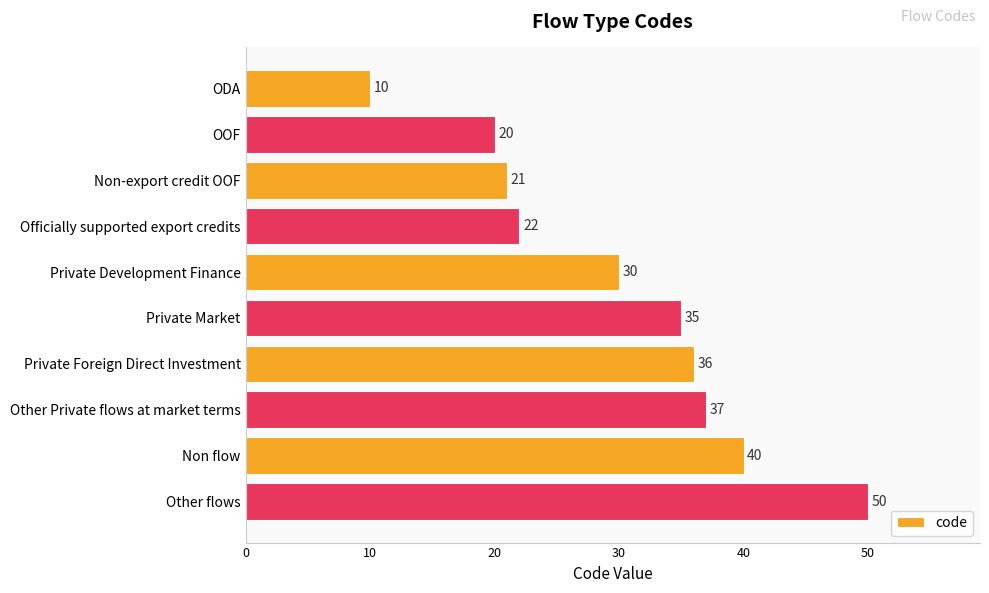

The value at ODA is 5. True or false?

False